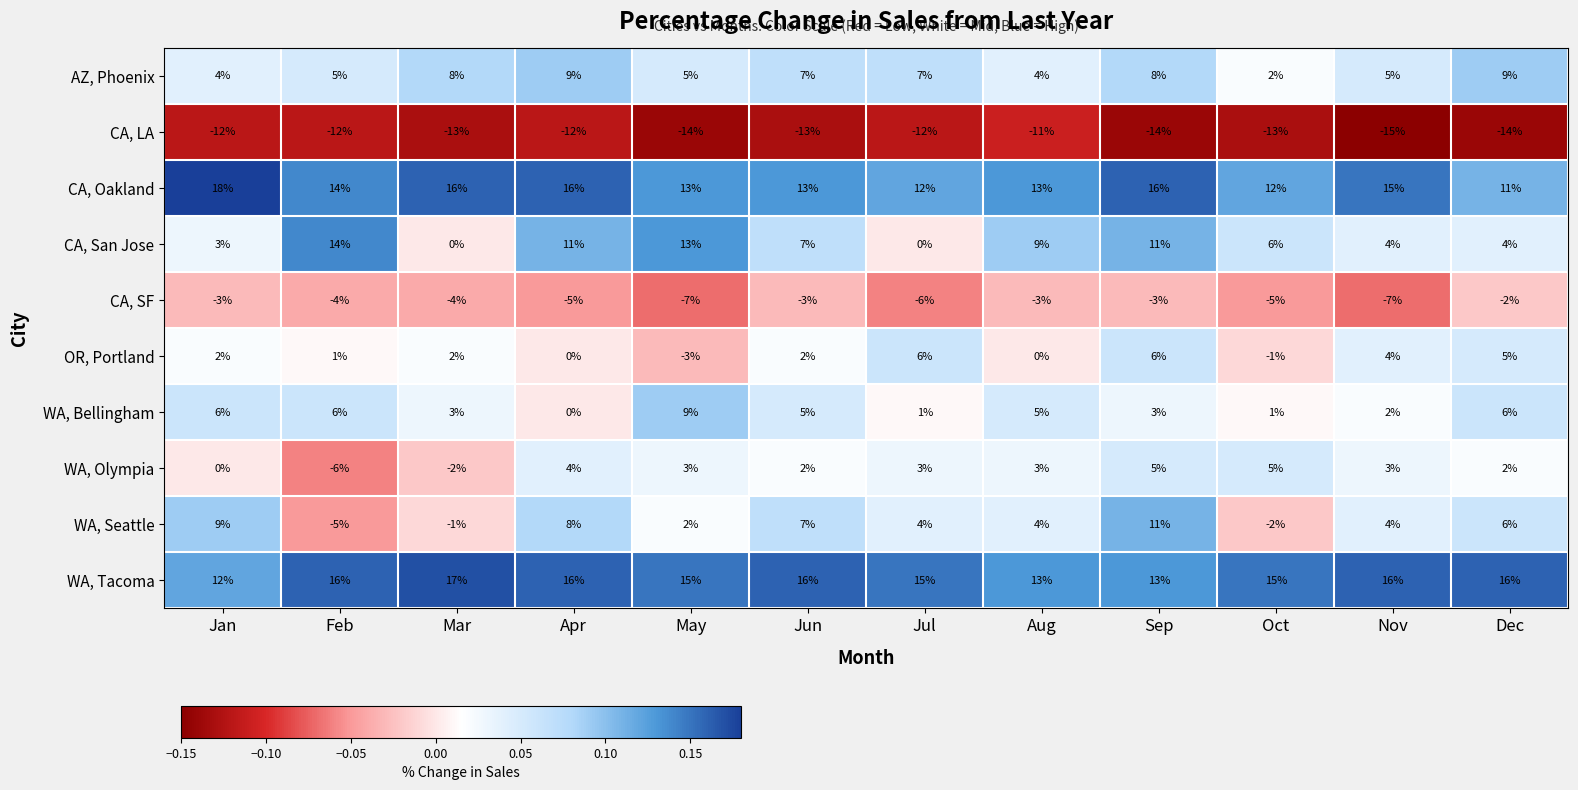

What is the spread (max minus min) of values at Apr?

28